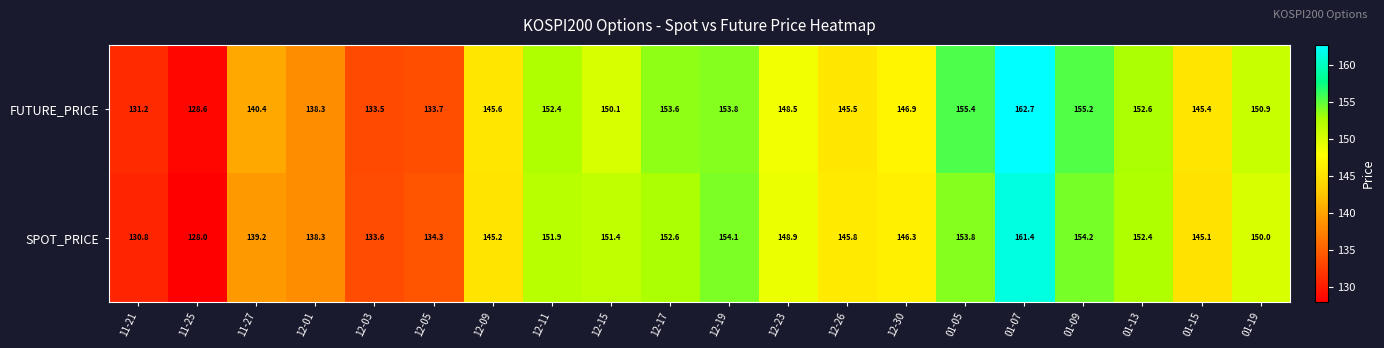

List the labels in order of SPOT_PRICE value, largest first.

01-07, 01-09, 12-19, 01-05, 12-17, 01-13, 12-11, 12-15, 01-19, 12-23, 12-30, 12-26, 12-09, 01-15, 11-27, 12-01, 12-05, 12-03, 11-21, 11-25